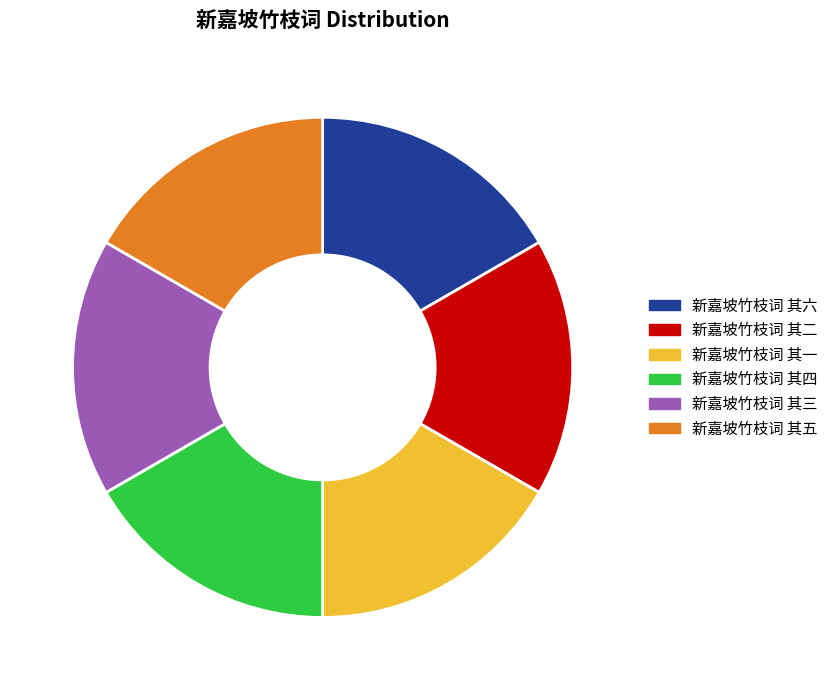

Does 新嘉坡竹枝词 其四 account for over 50% of the chart?

No